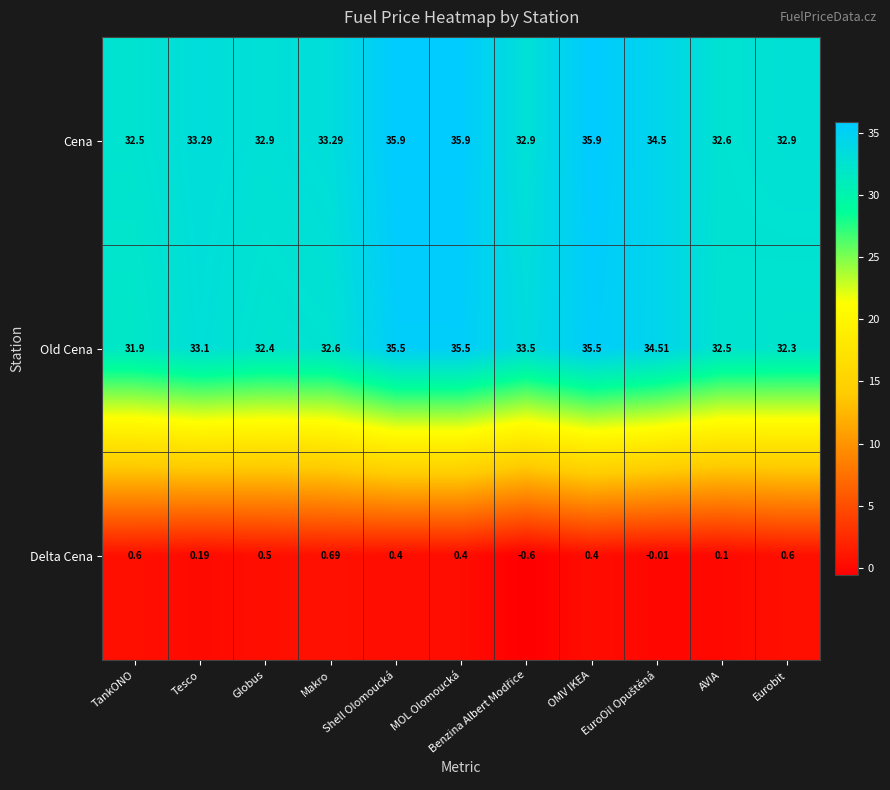

Which series has the largest total across all categories?

Cena